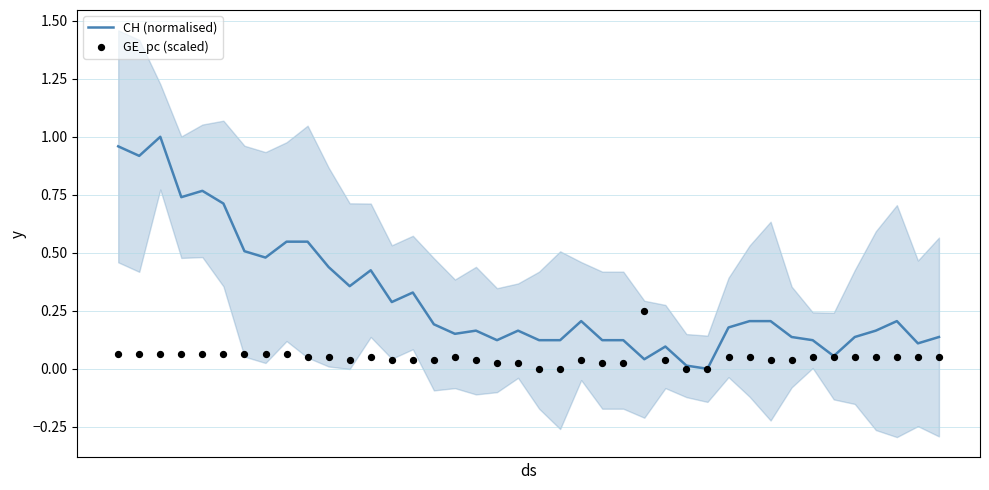

Which series has the largest Y range (max minus min)?

CH (normalised)